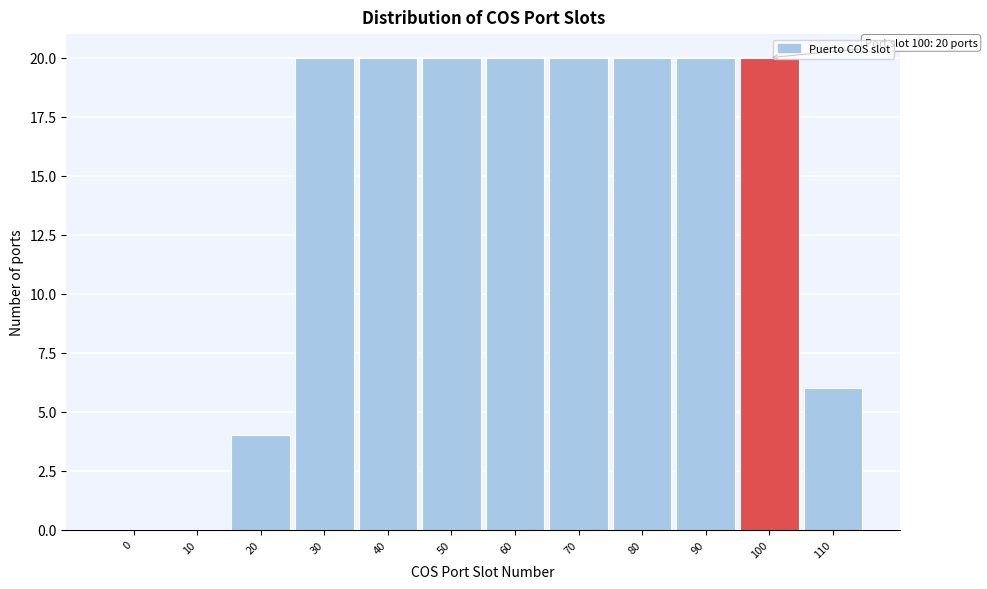

Reading left to right, what are all the values shown in this chart?

0=0	10=0	20=4	30=20	40=20	50=20	60=20	70=20	80=20	90=20	100=20	110=6